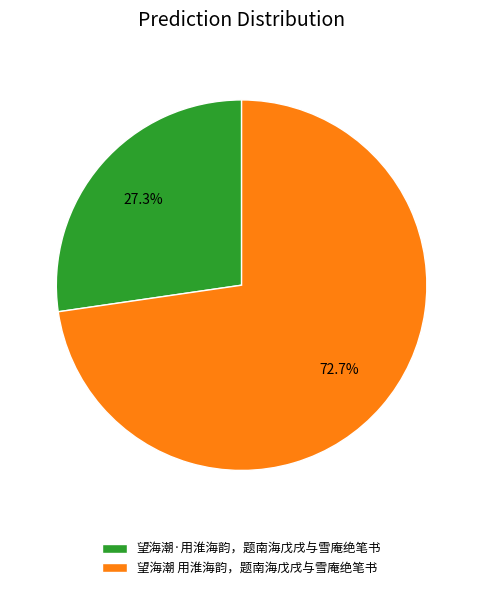

Combined, do 望海潮 用淮海韵，题南海戊戌与雪庵绝笔书 and 望海潮·用淮海韵，题南海戊戌与雪庵绝笔书 account for over 50%?

Yes